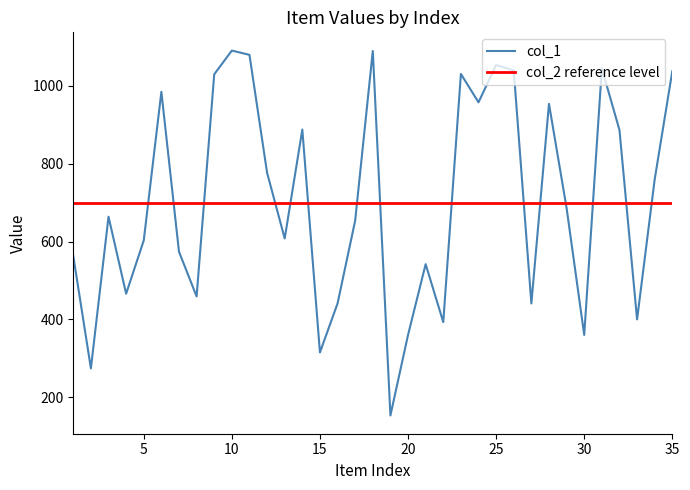

List the labels in order of value, largest first.

10, 18, 11, 25, 31, 26, 35, 23, 9, 6, 24, 28, 14, 32, 12, 34, 29, 3, 17, 13, 5, 7, 1, 21, 4, 8, 16, 27, 33, 22, 20, 30, 15, 2, 19